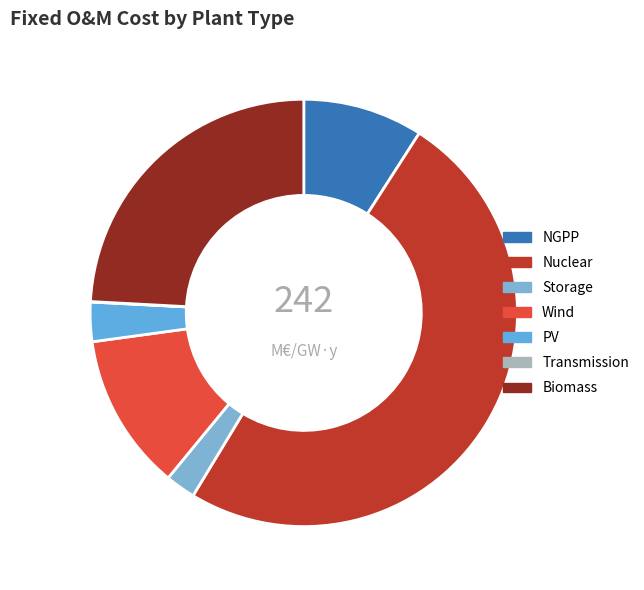

Combined, do PV and Nuclear account for over 50%?

Yes